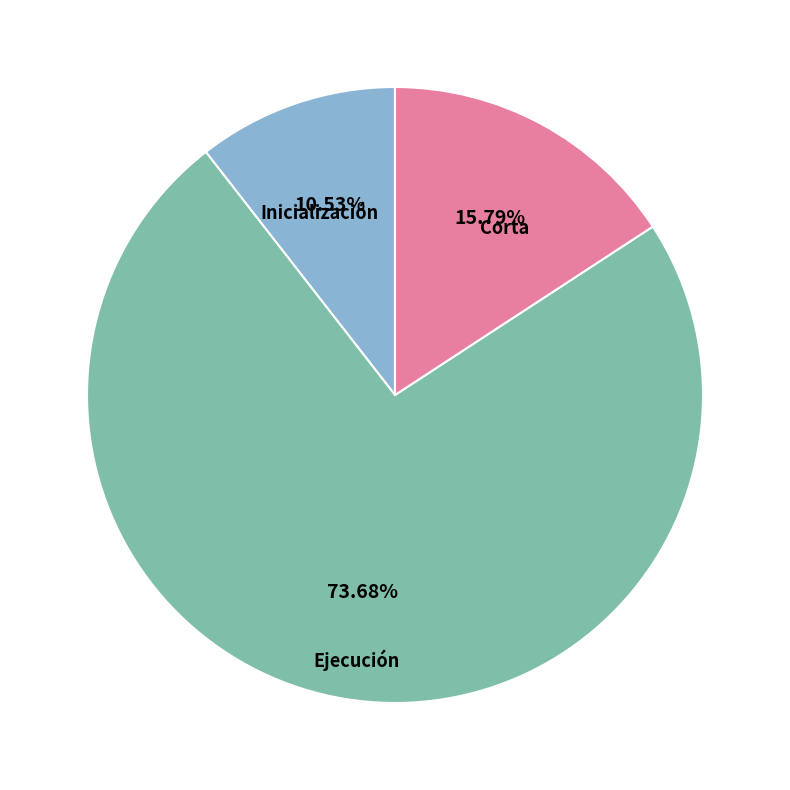

Does any single category account for the majority?

Yes